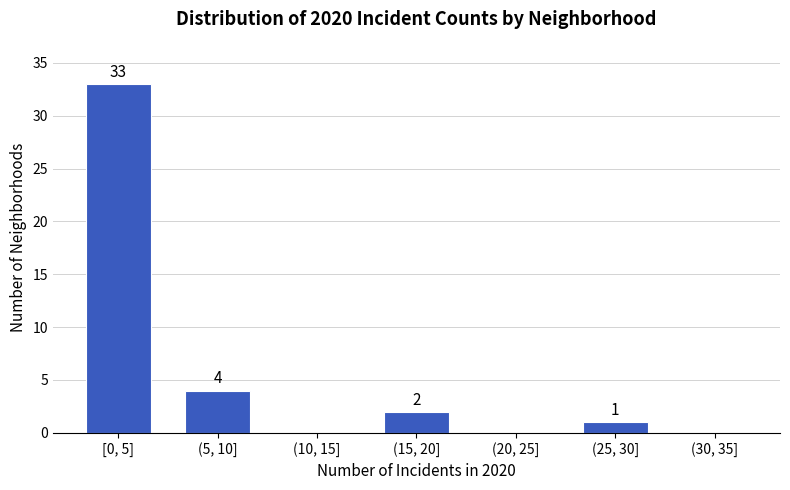

Reading right to left, transcribe all the data shown in this chart.

(30, 35]=0	(25, 30]=1	(20, 25]=0	(15, 20]=2	(10, 15]=0	(5, 10]=4	[0, 5]=33